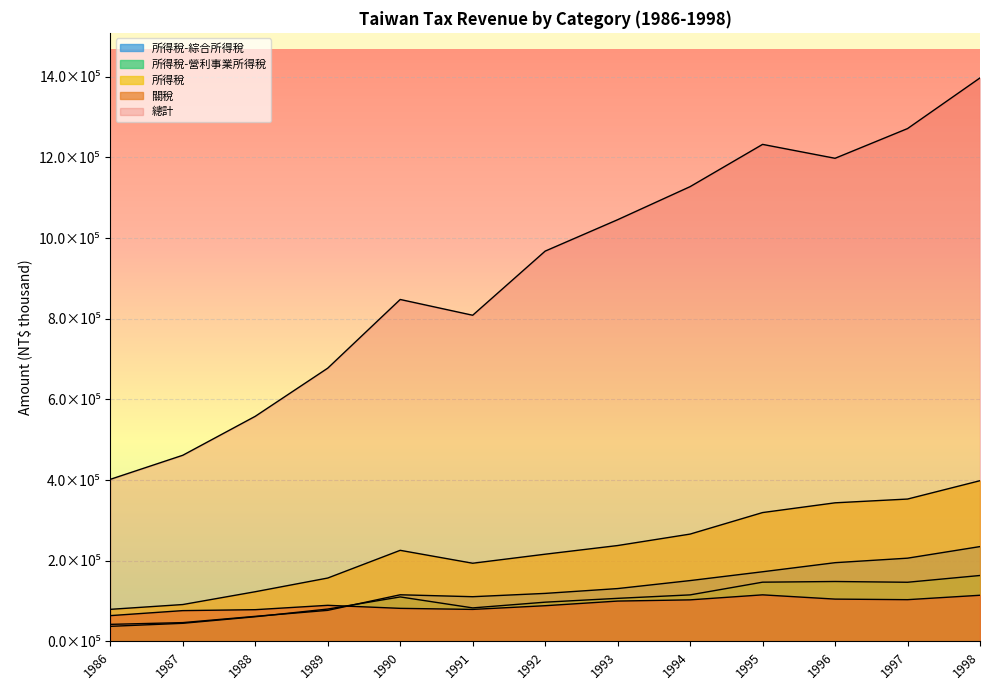

At which label does 總計 reach its minimum?

1986